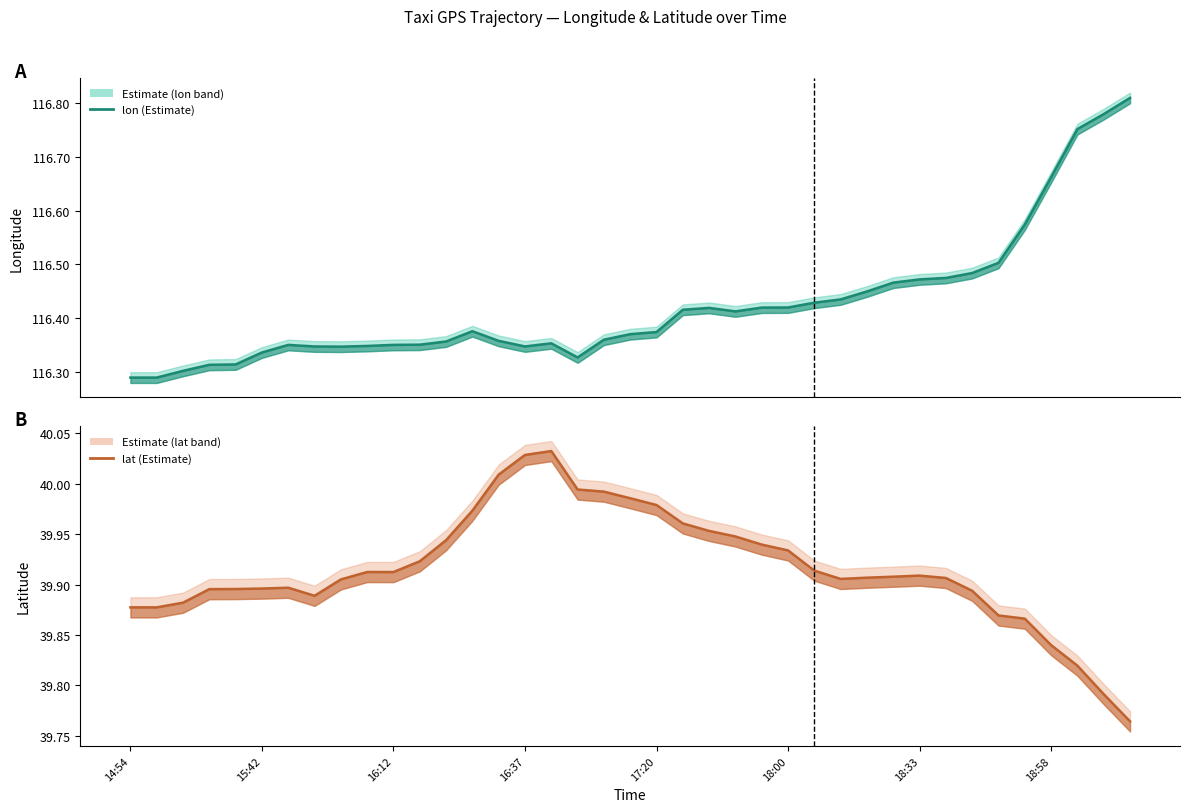

Between 16:12 and 16, which series saw the biggest shift?

lat (Estimate)